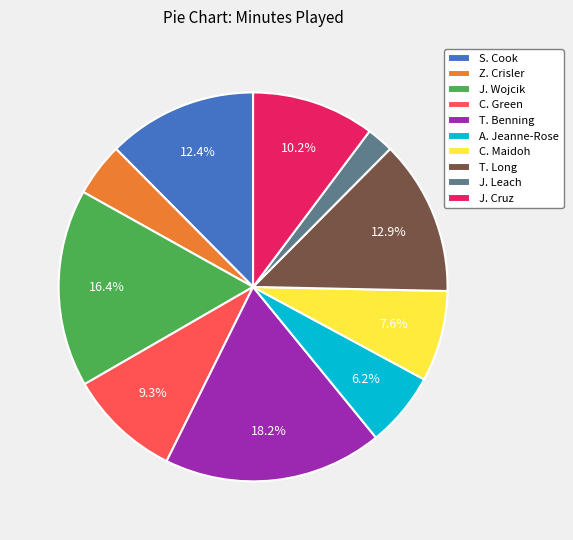

What percentage is the C. Green slice, to the nearest percent?

9%